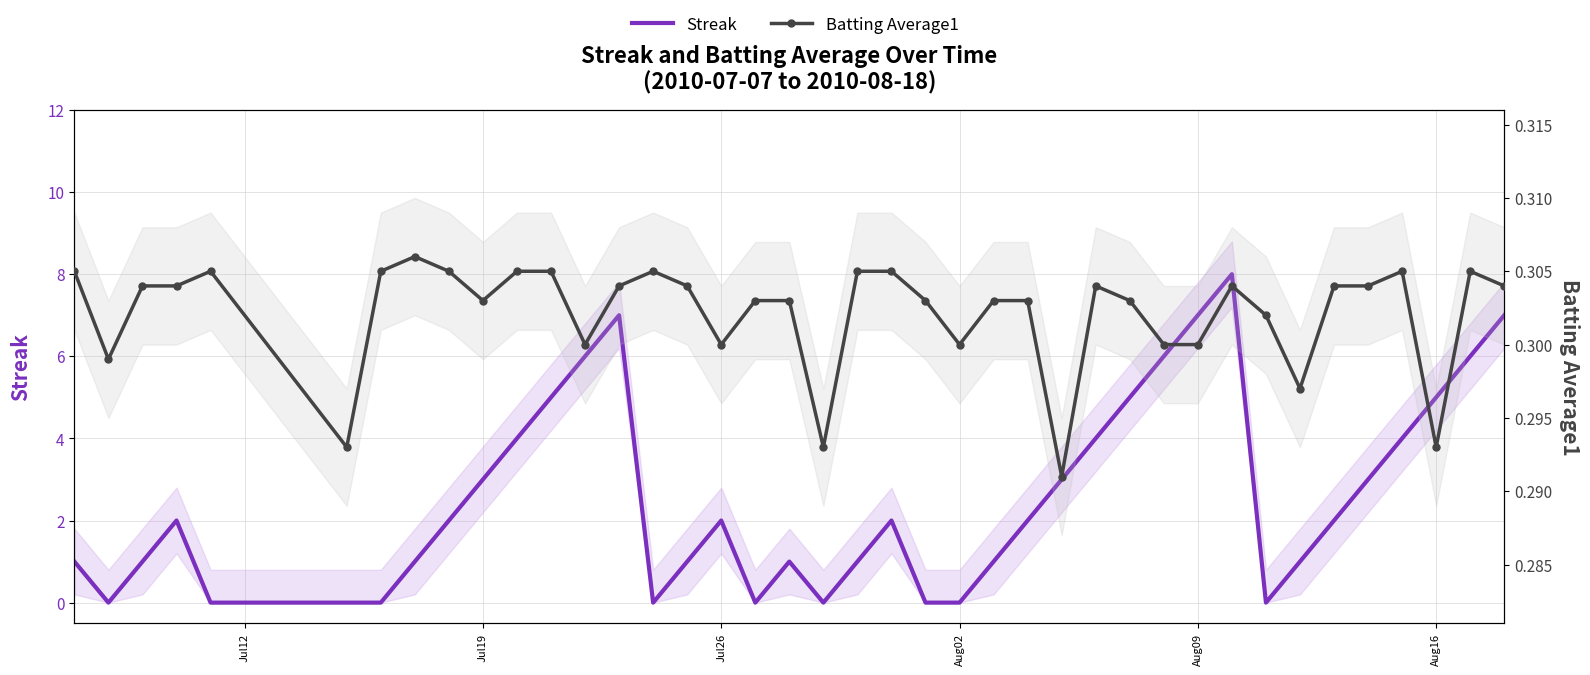

What is the highest value of the Streak series?

8.0